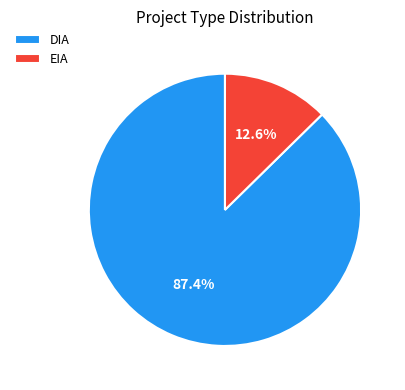

What percentage is the EIA slice, to the nearest percent?

13%